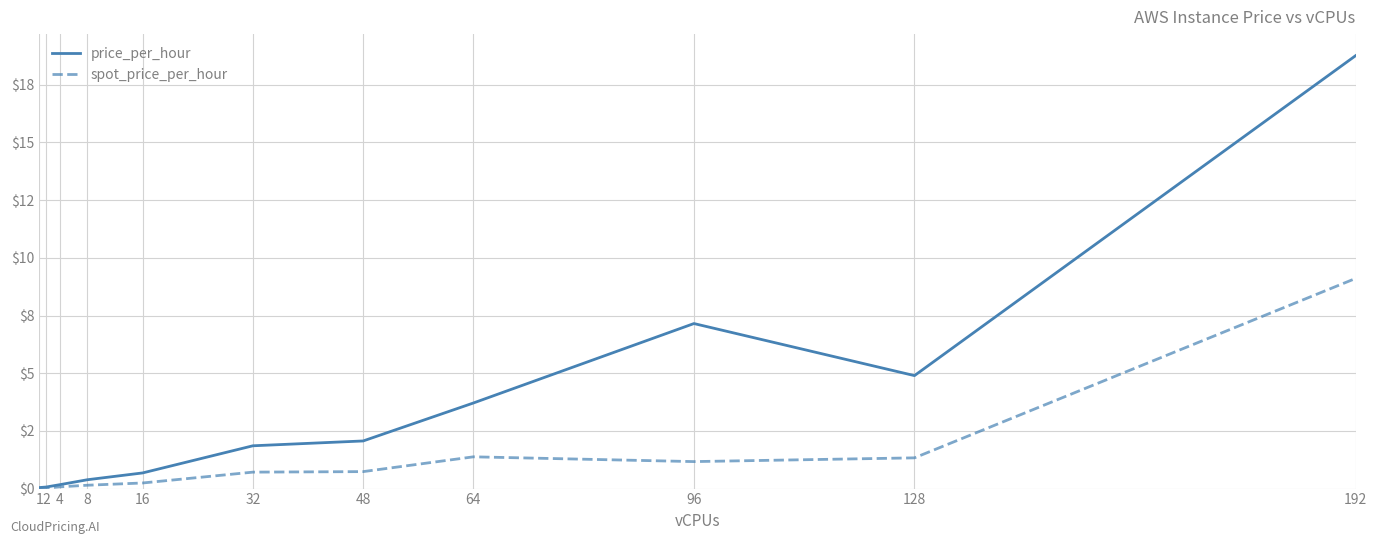

Where is spot_price_per_hour nearest to the value 4?

64